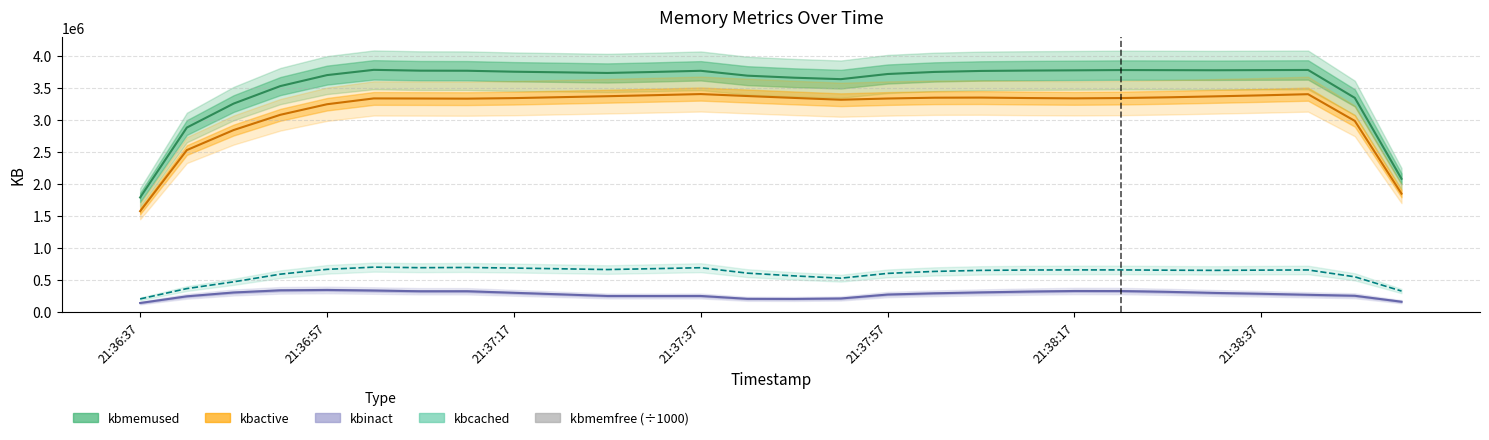

How many data points in kbmemfree (÷1000) are above 137?

14